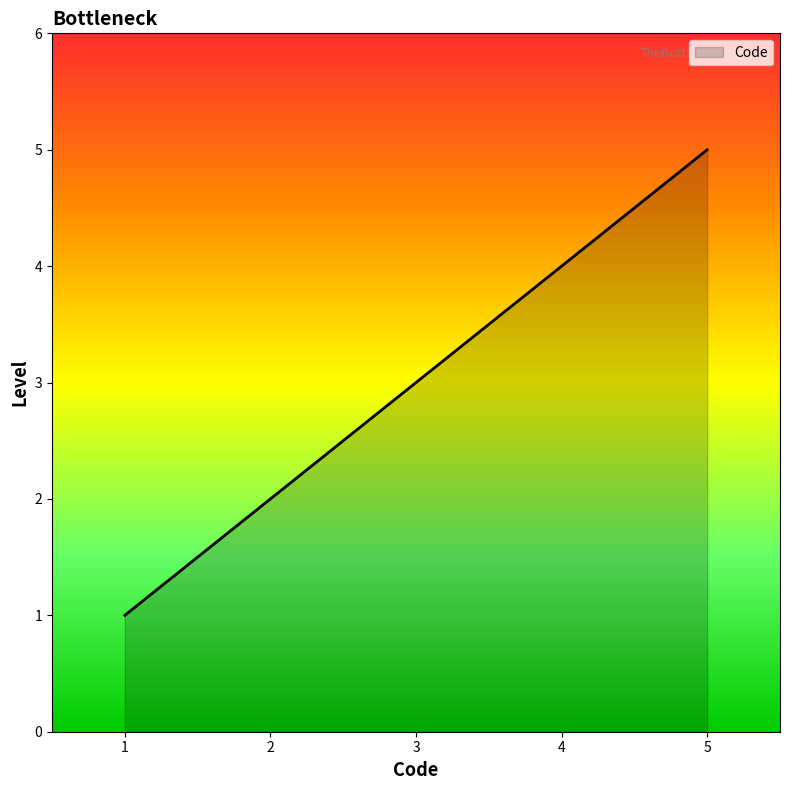

Is it true that the value at 1 is 1?

True